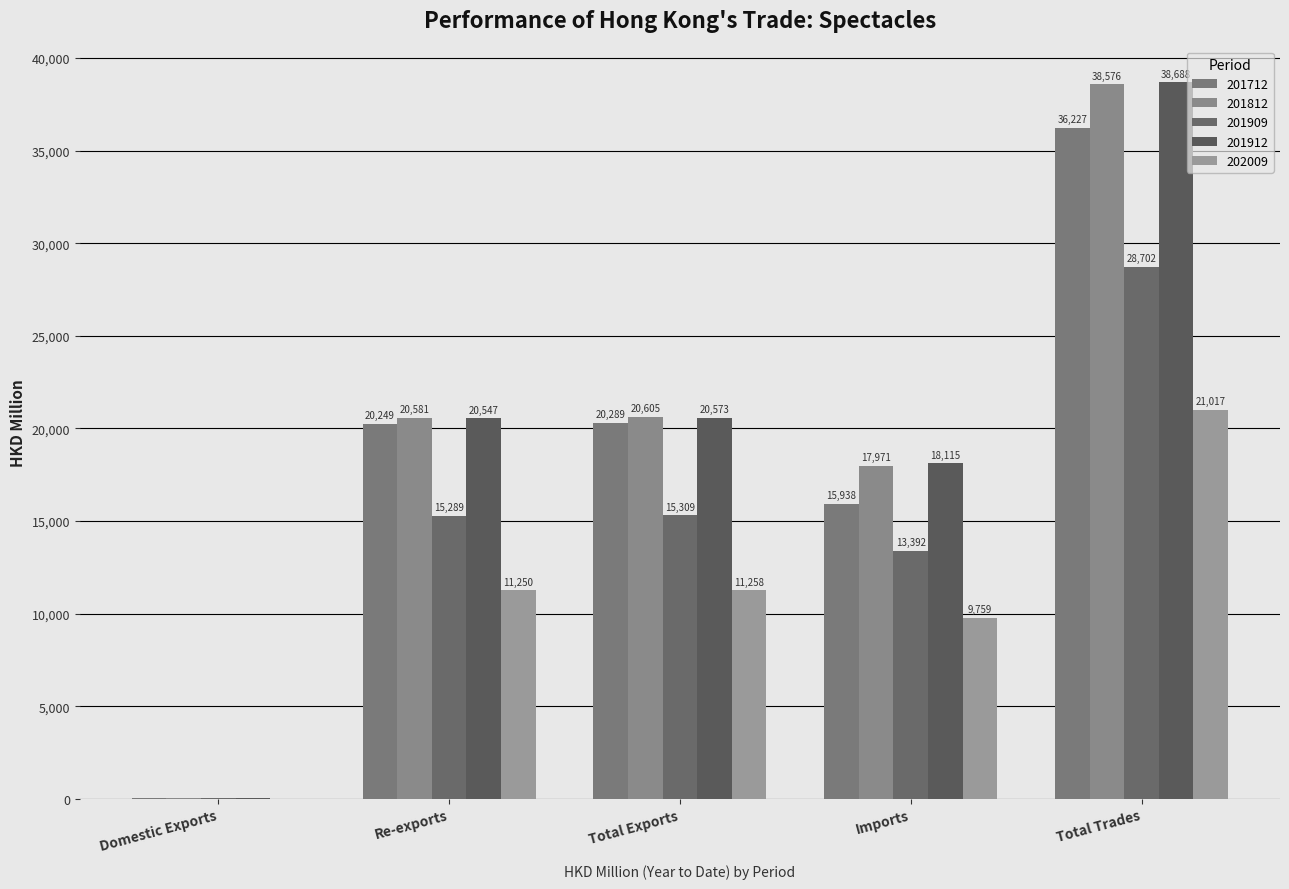

At Domestic Exports, list the series in order from smallest to largest.

202009, 201909, 201812, 201912, 201712